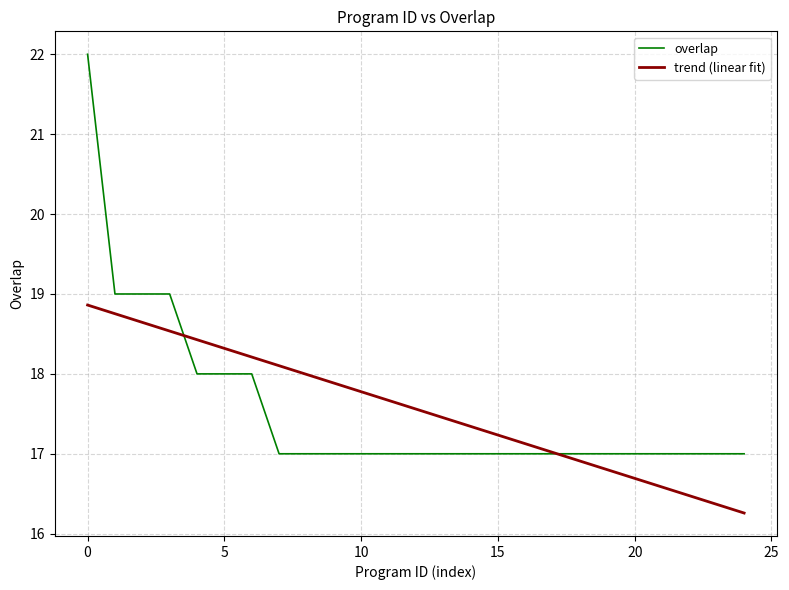

List the series in order of their peak value, highest first.

overlap, trend (linear fit)